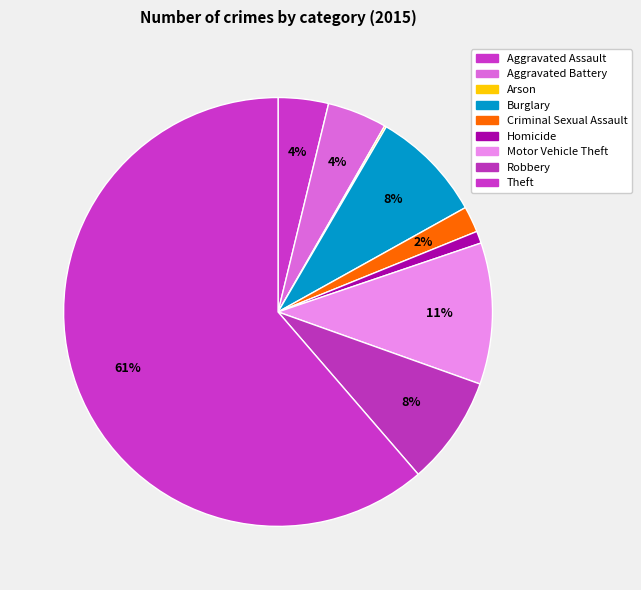

Which category accounts for the majority?

Theft